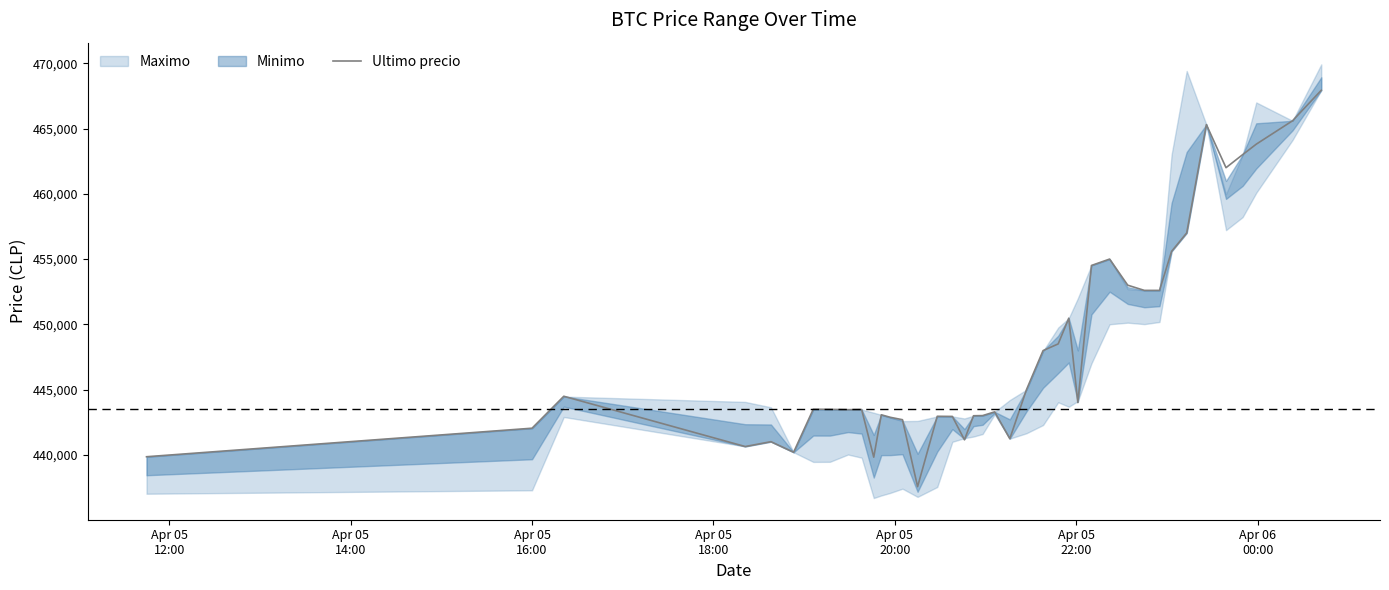

What is the maximum value for Ultimo precio?

467932